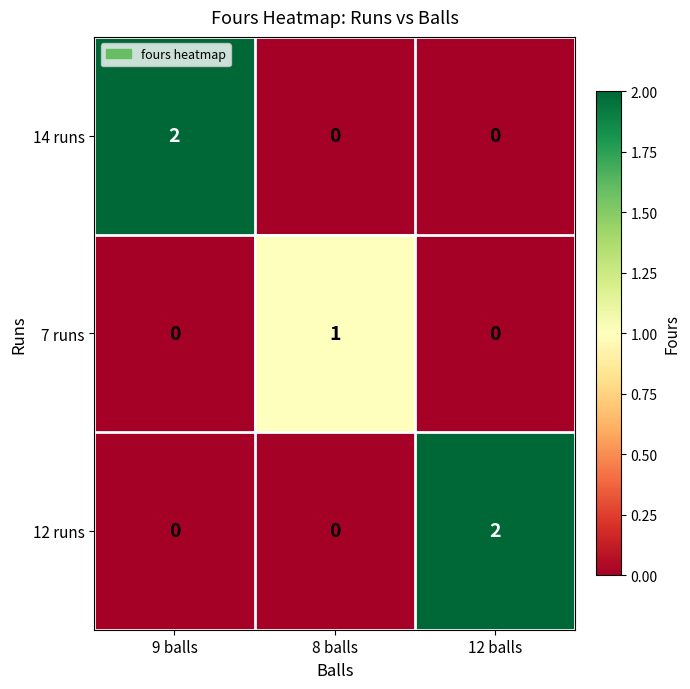

Reading left to right, what are all the values shown in this chart?

14 runs: 2	0	0
7 runs: 0	1	0
12 runs: 0	0	2